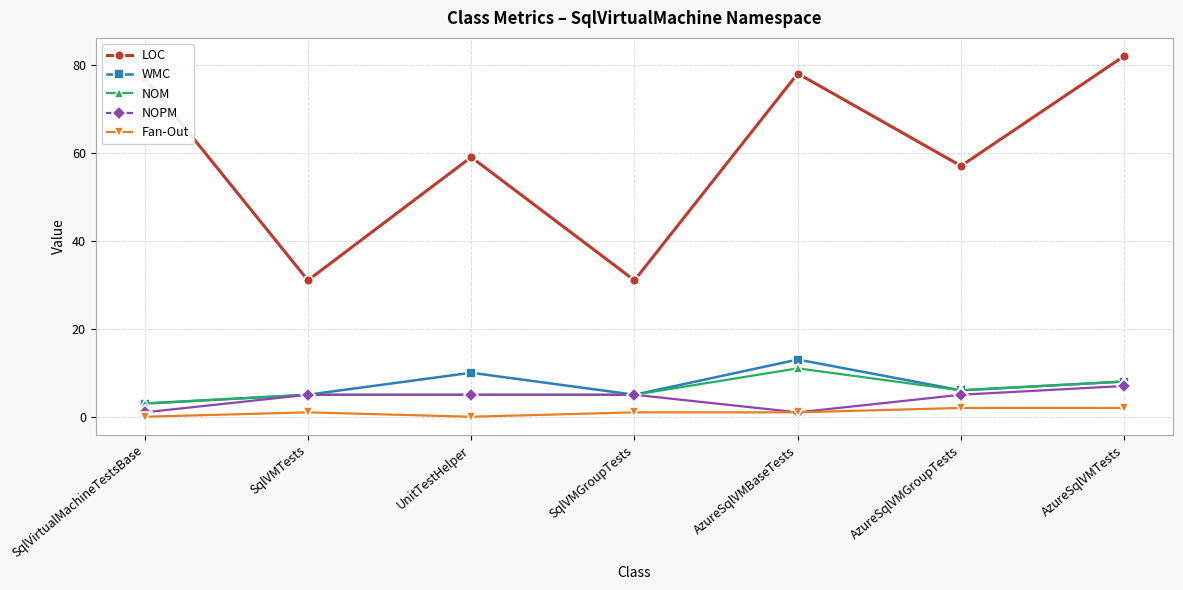

Reading left to right, what are all the values shown in this chart?

LOC: SqlVirtualMachineTestsBase=77	SqlVMTests=31	UnitTestHelper=59	SqlVMGroupTests=31	AzureSqlVMBaseTests=78	AzureSqlVMGroupTests=57	AzureSqlVMTests=82
WMC: SqlVirtualMachineTestsBase=3	SqlVMTests=5	UnitTestHelper=10	SqlVMGroupTests=5	AzureSqlVMBaseTests=13	AzureSqlVMGroupTests=6	AzureSqlVMTests=8
NOM: SqlVirtualMachineTestsBase=3	SqlVMTests=5	UnitTestHelper=5	SqlVMGroupTests=5	AzureSqlVMBaseTests=11	AzureSqlVMGroupTests=6	AzureSqlVMTests=8
NOPM: SqlVirtualMachineTestsBase=1	SqlVMTests=5	UnitTestHelper=5	SqlVMGroupTests=5	AzureSqlVMBaseTests=1	AzureSqlVMGroupTests=5	AzureSqlVMTests=7
Fan-Out: SqlVirtualMachineTestsBase=0	SqlVMTests=1	UnitTestHelper=0	SqlVMGroupTests=1	AzureSqlVMBaseTests=1	AzureSqlVMGroupTests=2	AzureSqlVMTests=2